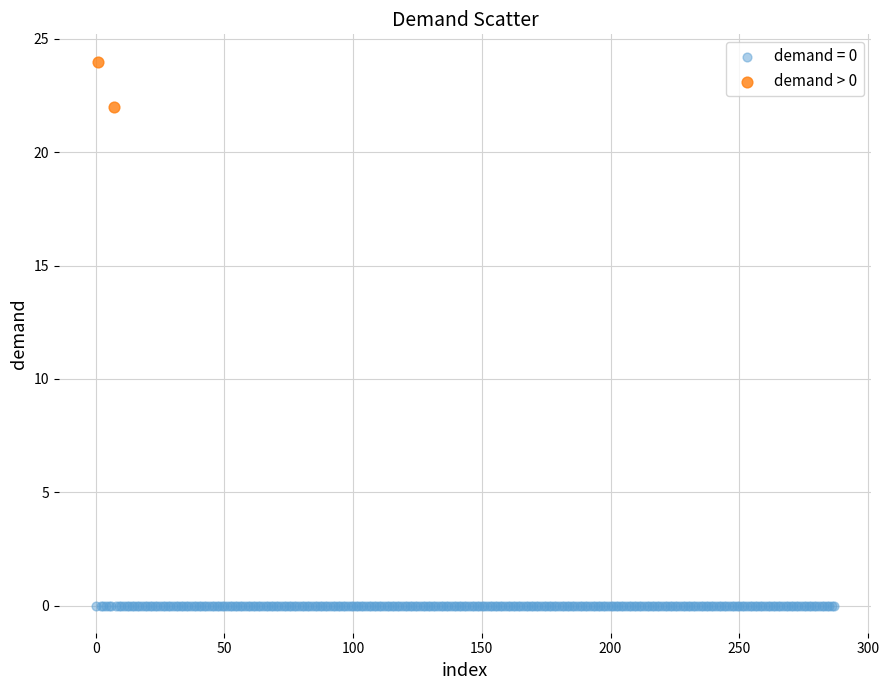

What are all the series names shown in the legend?

demand = 0, demand > 0